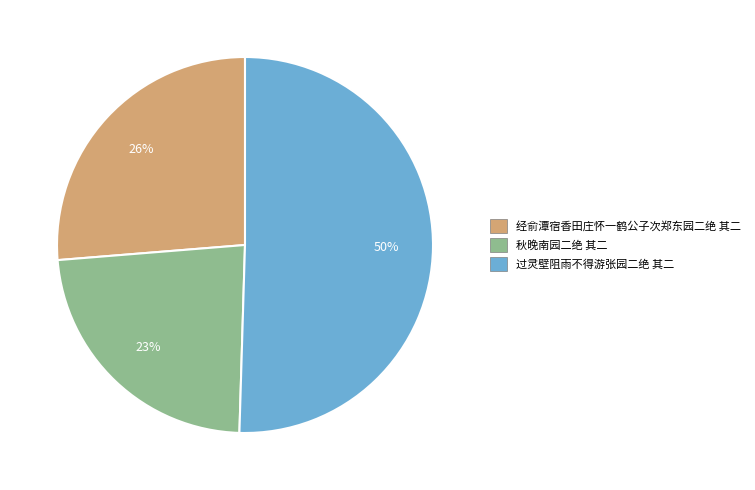

What percentage is the 秋晚南园二绝 其二 slice, to the nearest percent?

23%